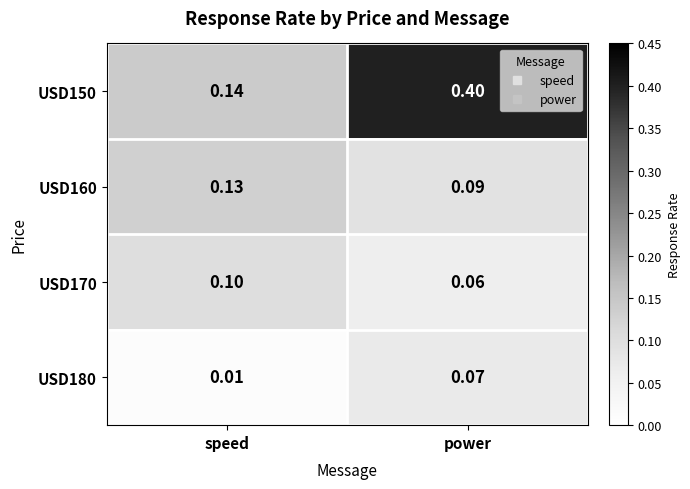

At which label is USD160 closest to 0?

power